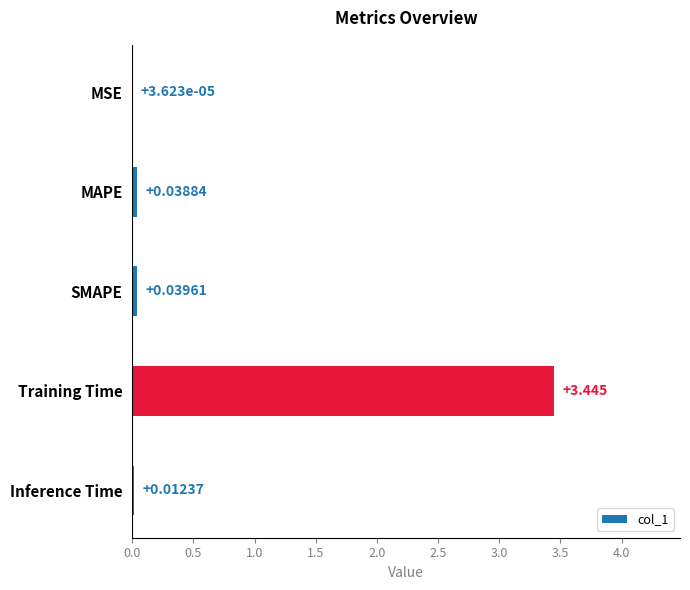

At which label is the value closest to 1?

SMAPE